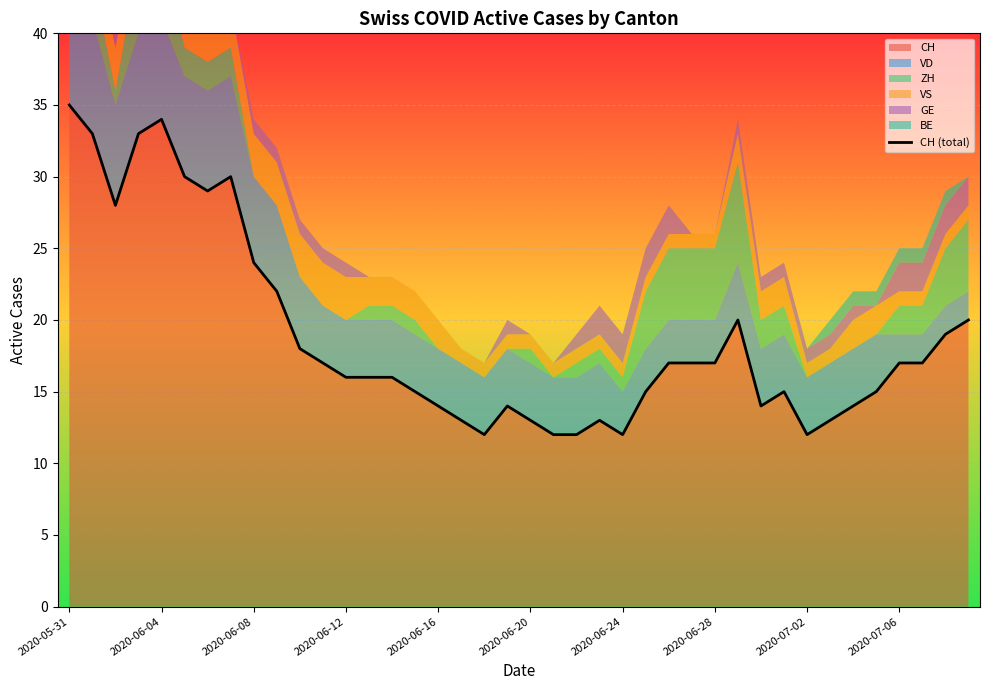

What is the difference between the maximum and minimum values?

23